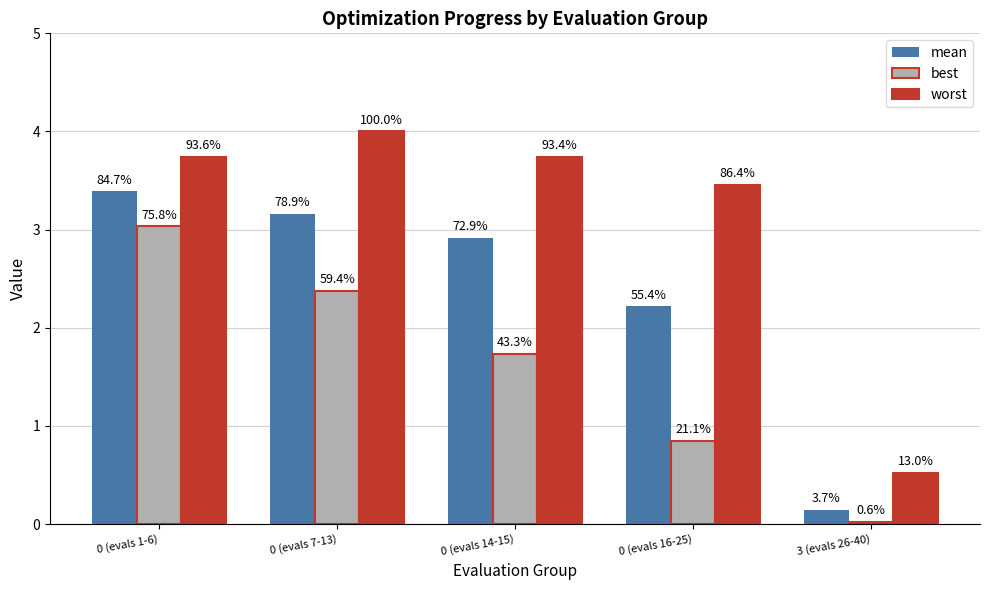

At which category is the sum across all series the highest?

0 (evals 1-6)